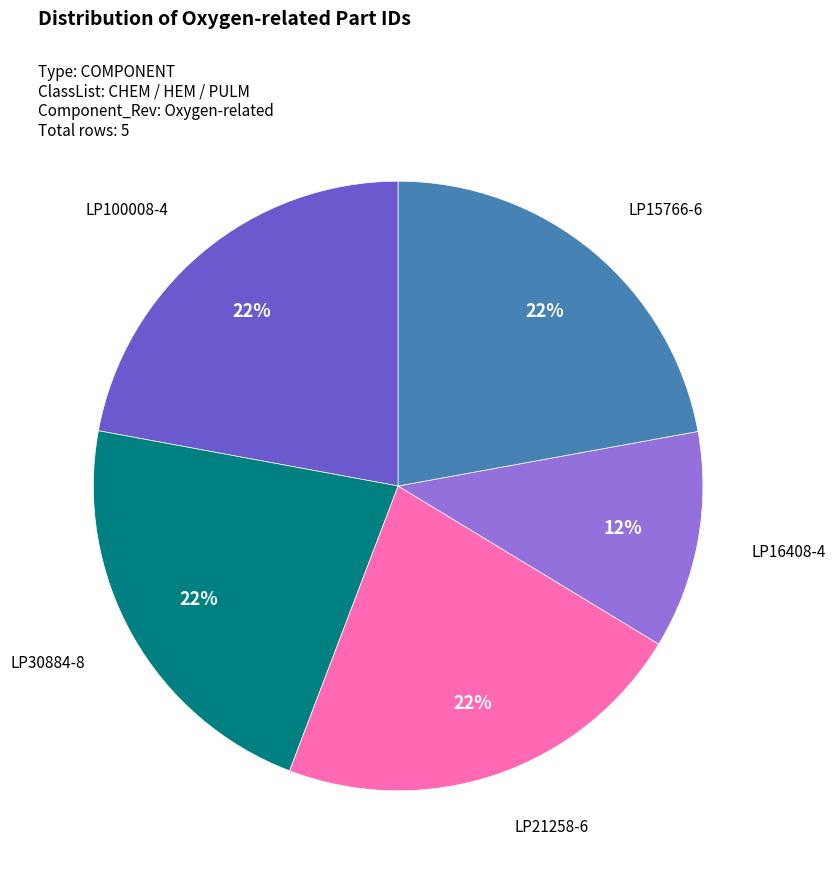

Is there a majority slice in this chart?

No